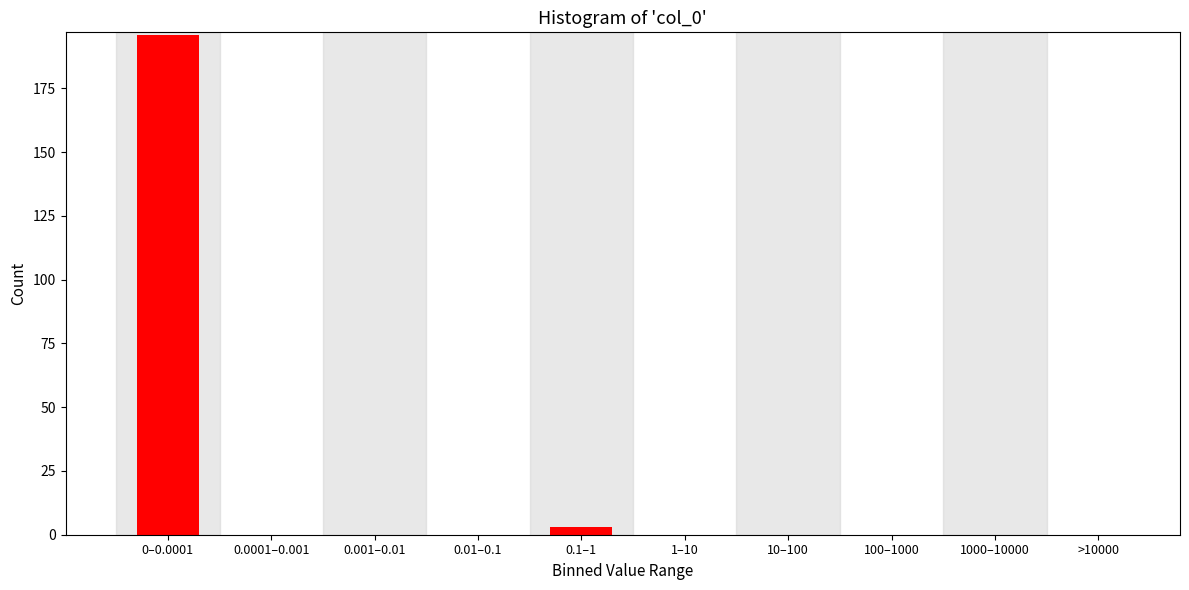

Reading left to right, list all the values displayed in this chart.

0–0.0001=196	0.0001–0.001=0	0.001–0.01=0	0.01–0.1=0	0.1–1=3	1–10=0	10–100=0	100–1000=0	1000–10000=0	>10000=0